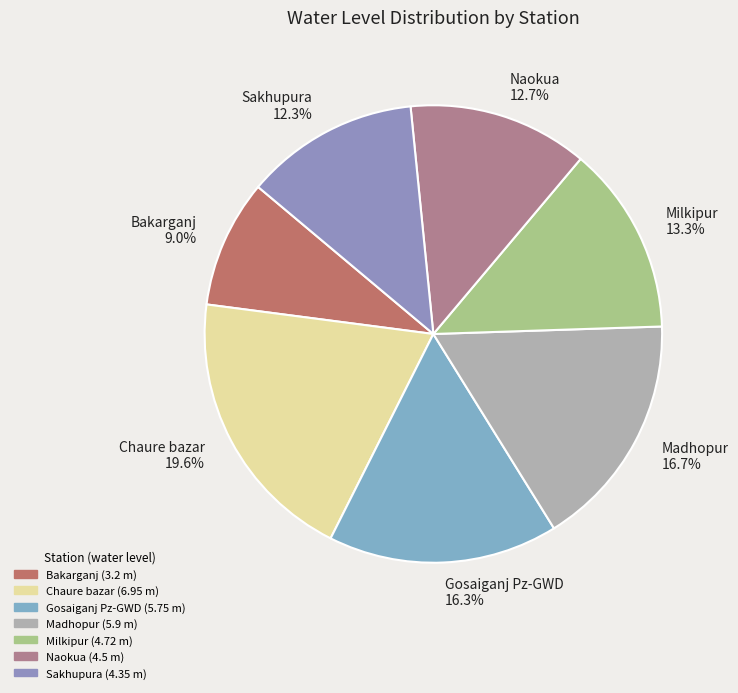

To the nearest percent, what is the difference between the Milkipur and Bakarganj slice percentages?

4%